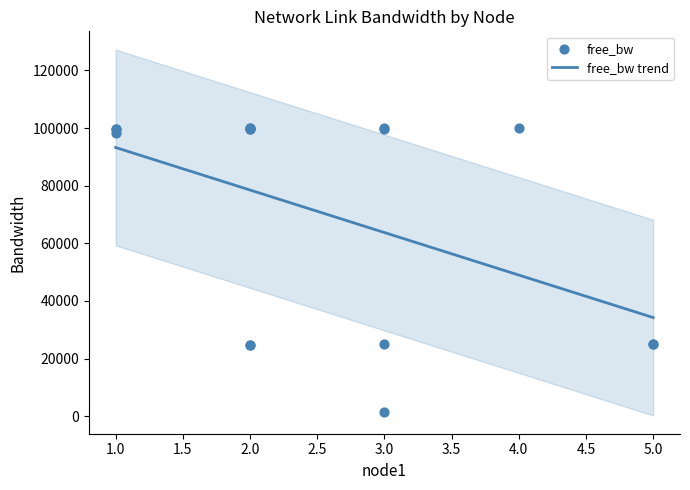

Which has a higher value, 2 or 2?

2